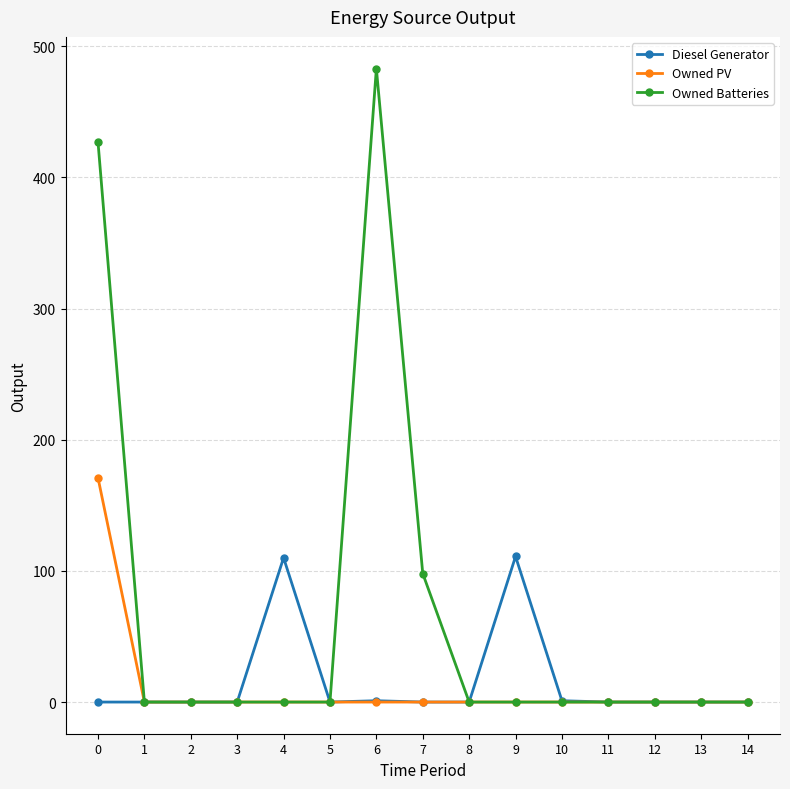

How many data points in Diesel Generator are above 0?

4